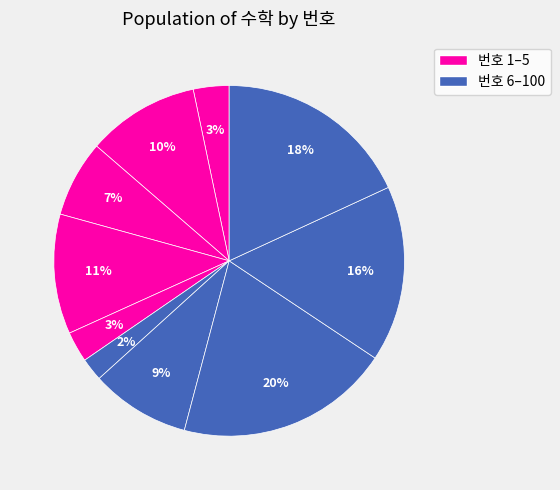

How many segments does this pie chart have?

10